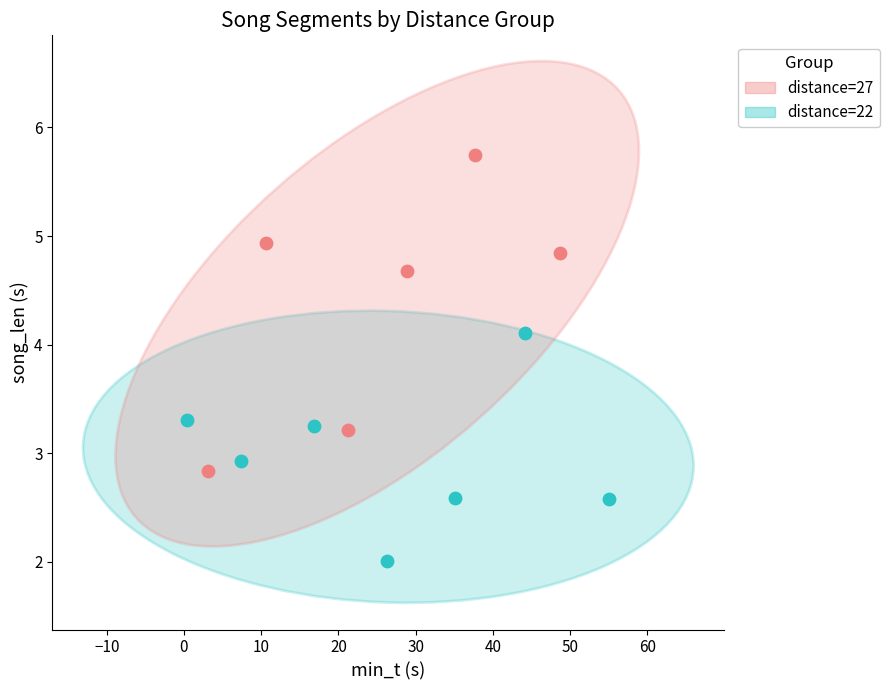

Which series has the widest spread of Y values?

distance=27